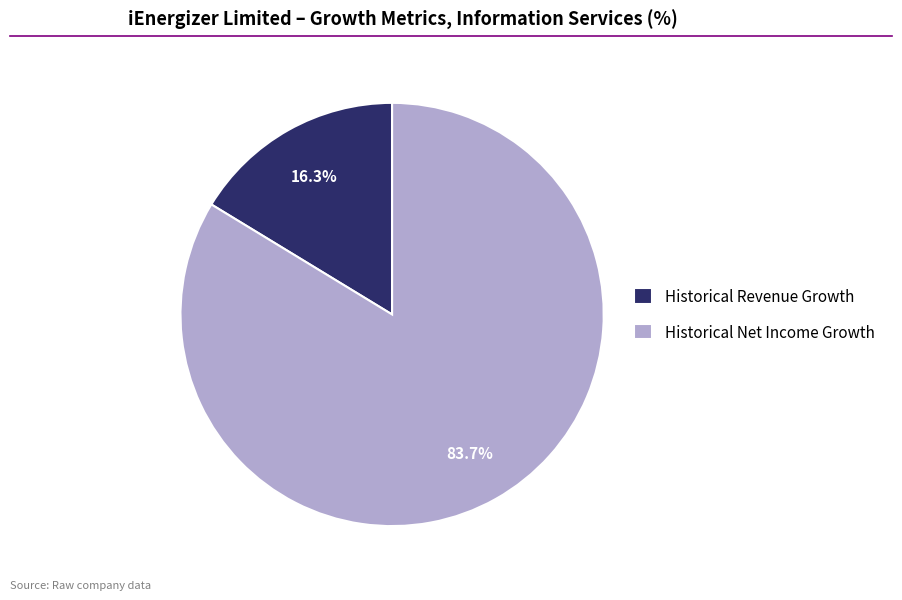

To the nearest percent, what is the difference between the Historical Revenue Growth and Historical Net Income Growth slice percentages?

67%